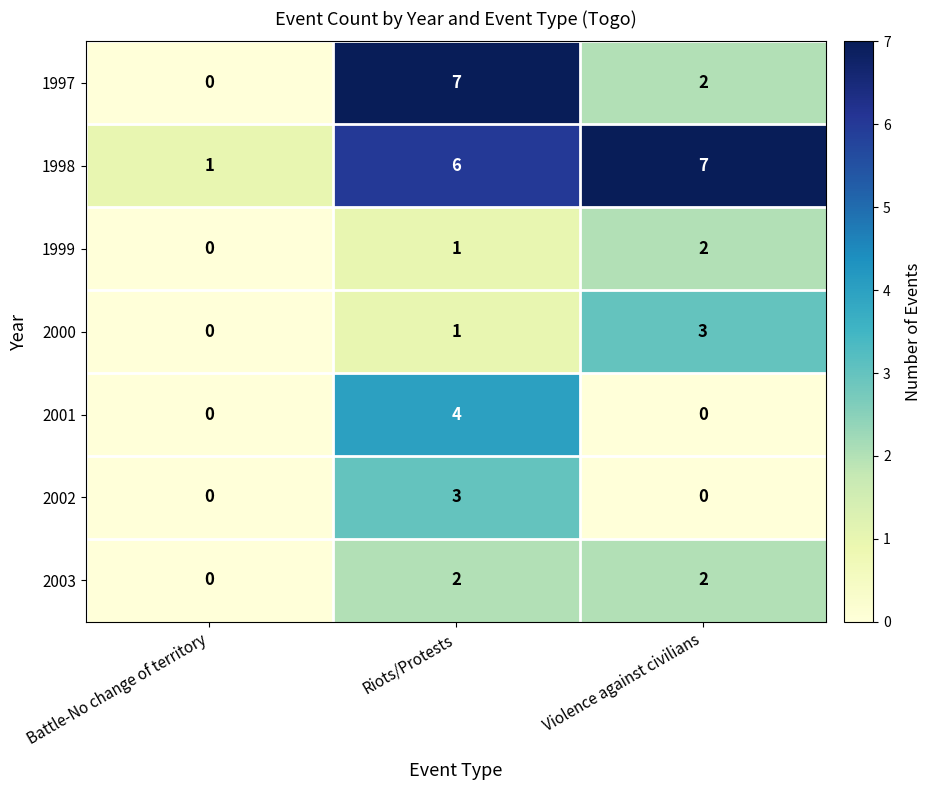

The value of 2001 at Violence against civilians is -2. True or false?

False